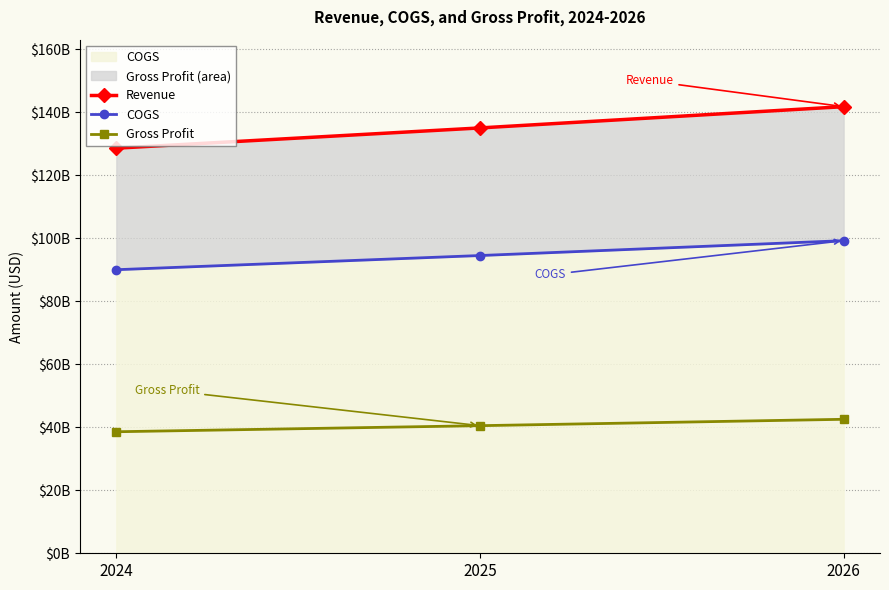

What value does the COGS series have at 2025?

94527798750.0